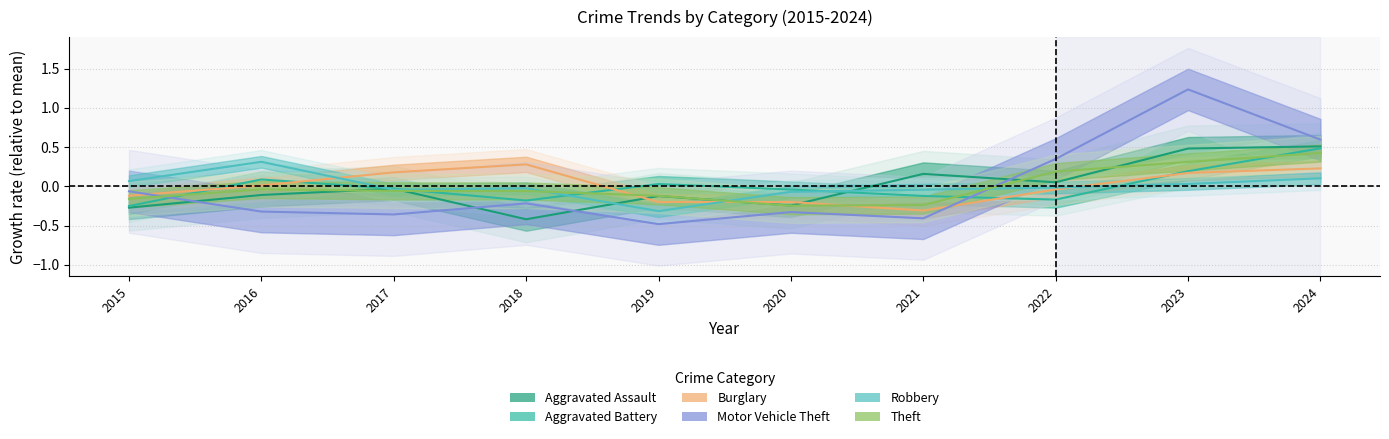

What is the spread (max minus min) of values at 2019?

0.5